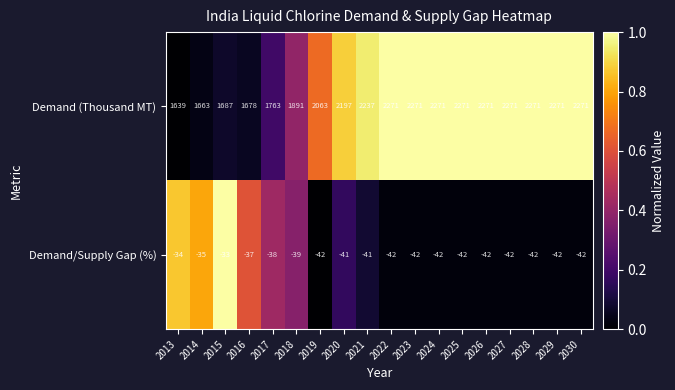

List the series in order of their overall mean, highest first.

Demand (Thousand MT), Demand/Supply Gap (%)